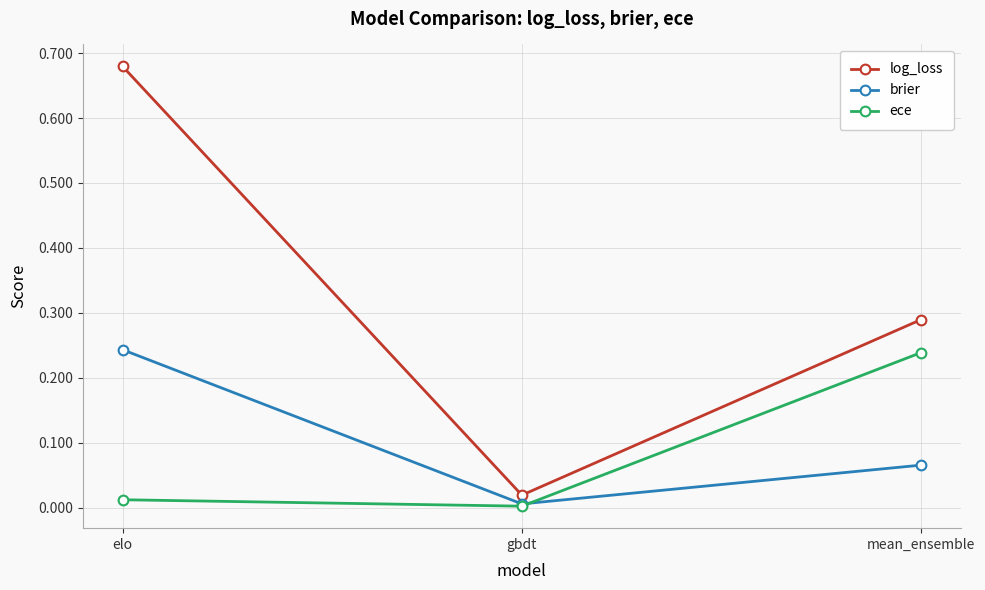

At how many categories does at least one series exceed 0?

3